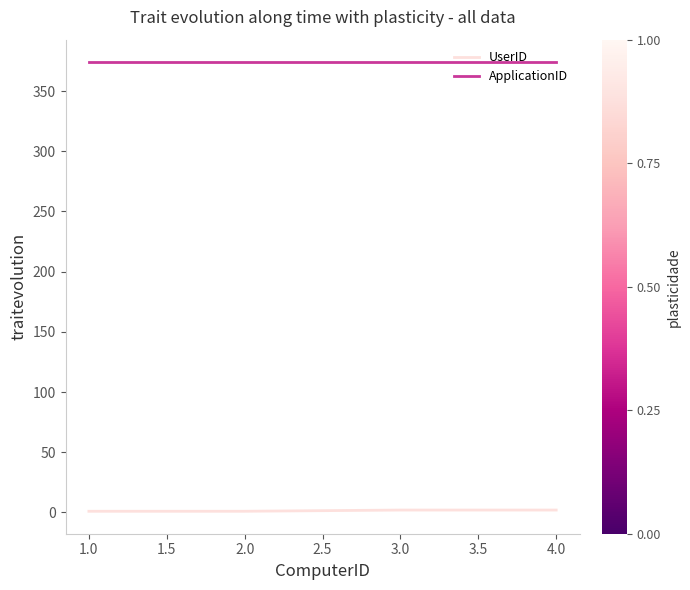

Is the value of ApplicationID at 4.0 greater than the value of UserID at 3.0?

Yes